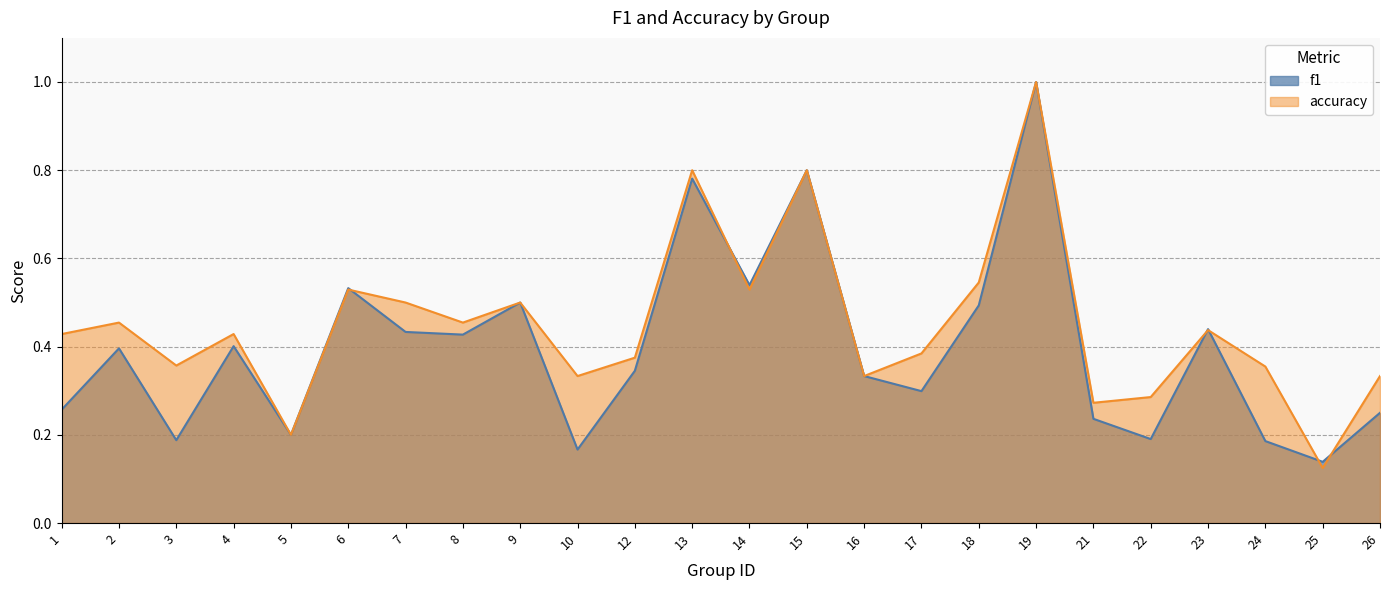

At which category does the chart reach its peak across all series?

19